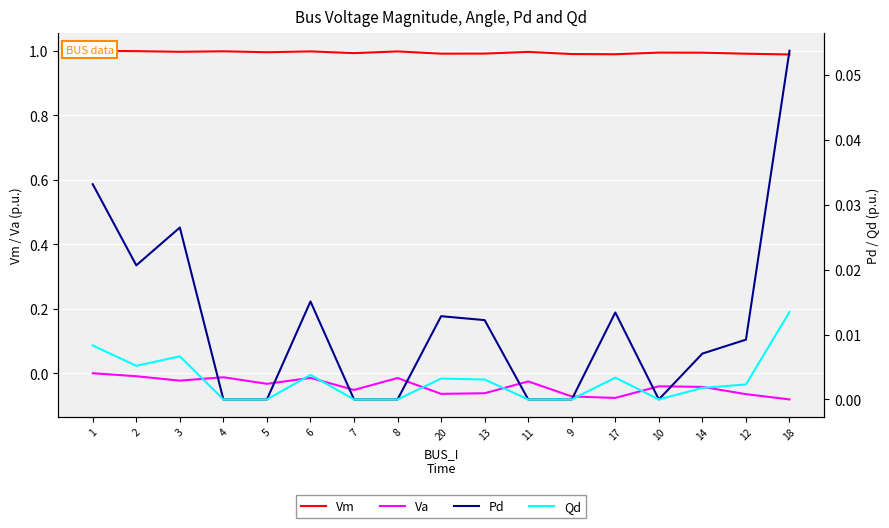

The Vm series shows 1.0 at 13. True or false?

True